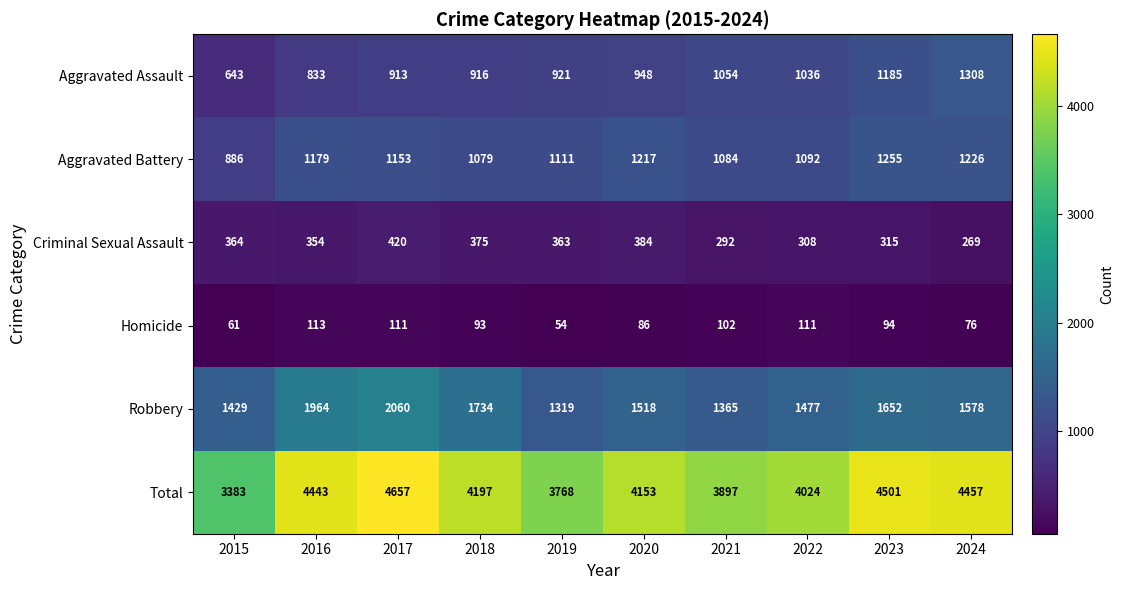

At which category is the sum across all series the highest?

2017